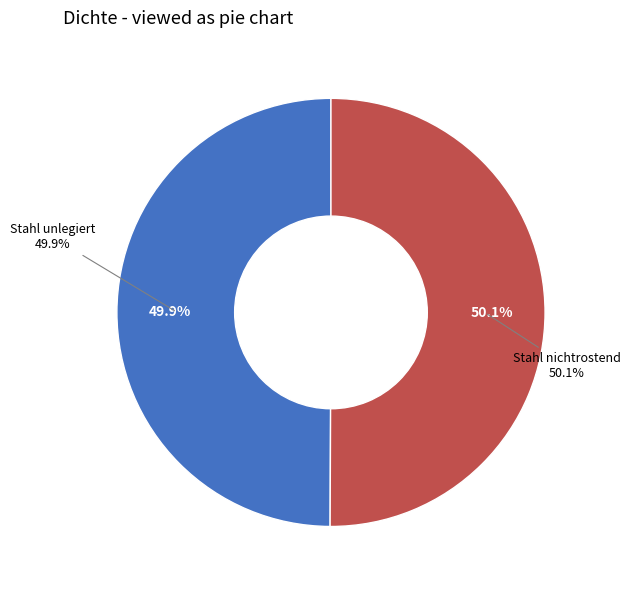

To the nearest percent, what is the average slice percentage?

50%